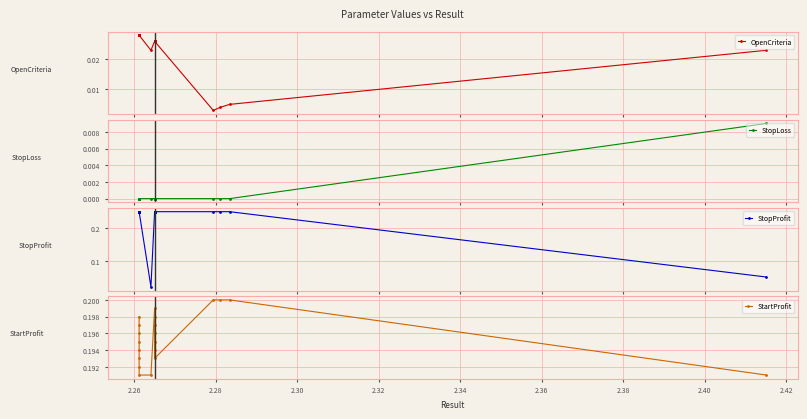

At which category does the chart reach its peak across all series?

2.26